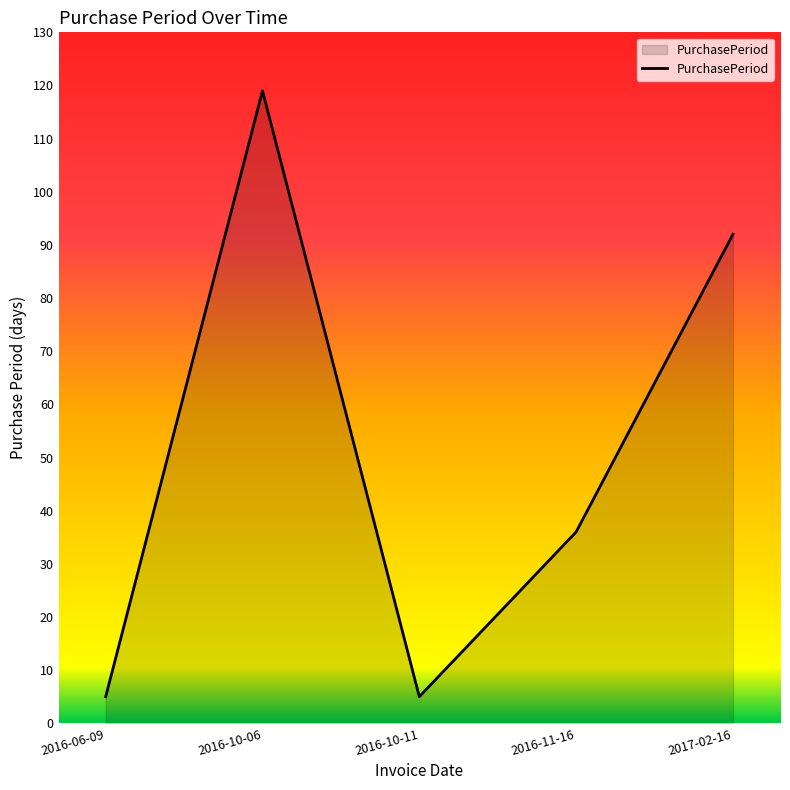

At which category does the data reach its first local peak?

2016-10-06